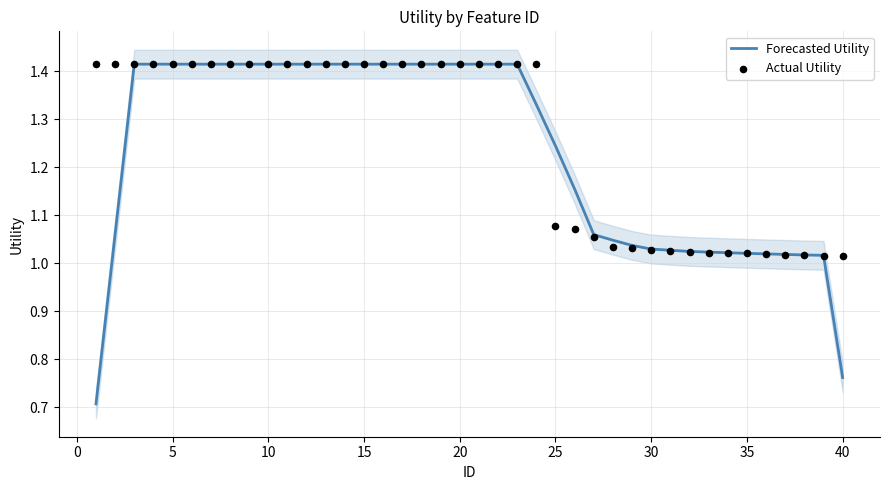

Which series reaches the minimum Y coordinate?

Forecasted Utility